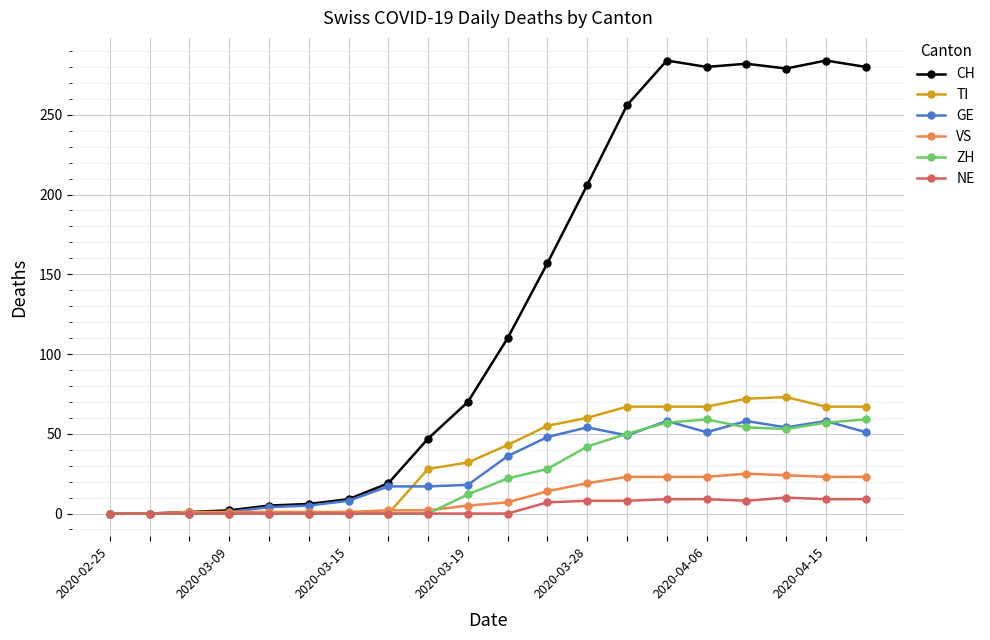

What is the maximum value shown in the chart?

284